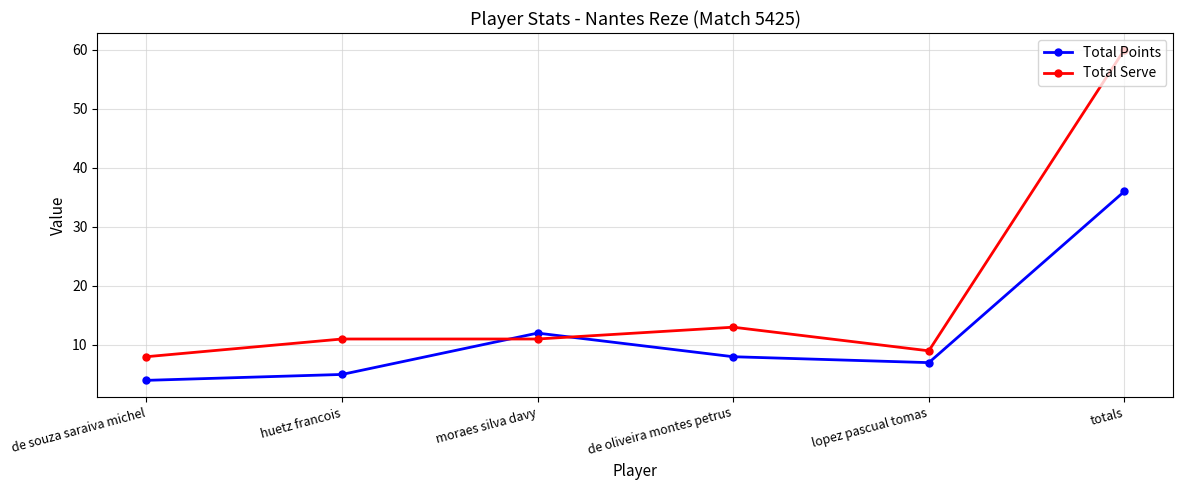

Which series ends up on top after the final intersection of Total Serve and Total Points?

Total Serve